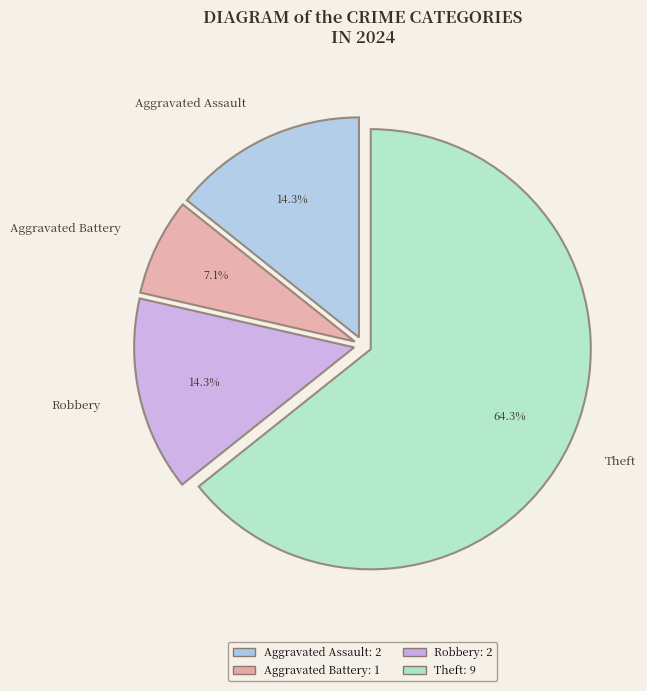

Does Theft represent more than half of the total?

Yes